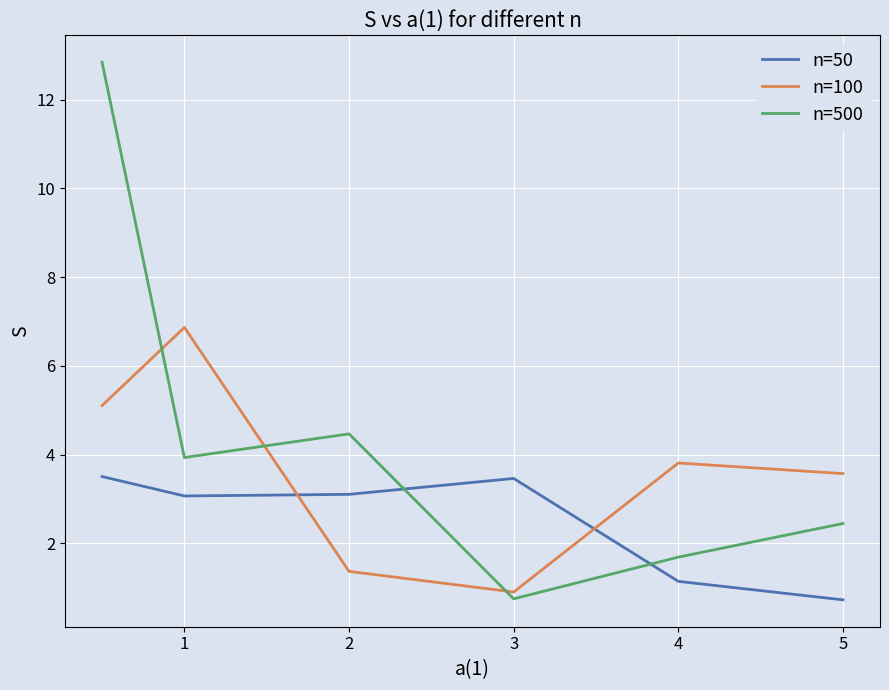

How many times do n=500 and n=100 cross each other?

3